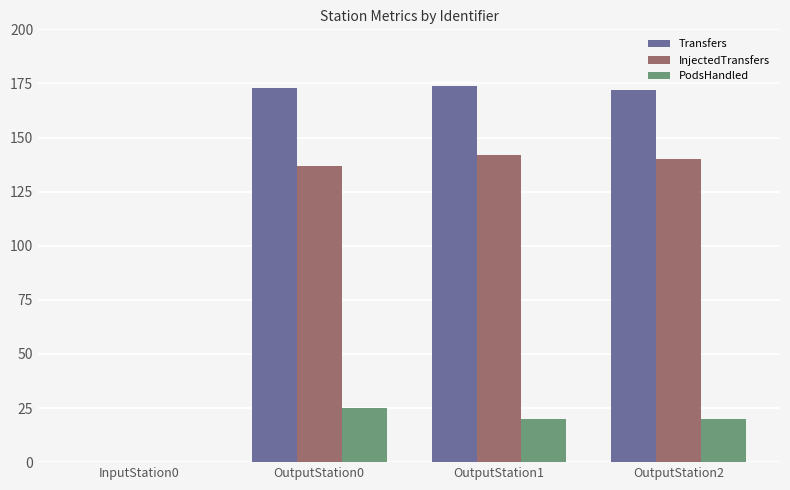

How many groups of bars are there?

4